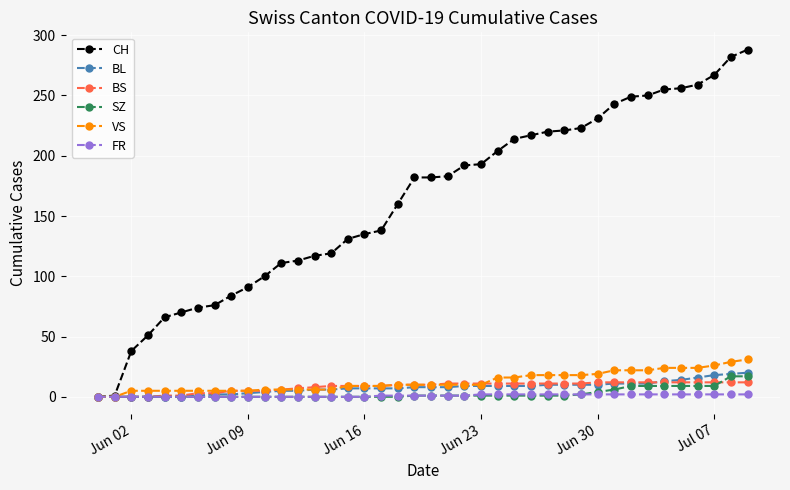

Count the number of data series in this chart.

6